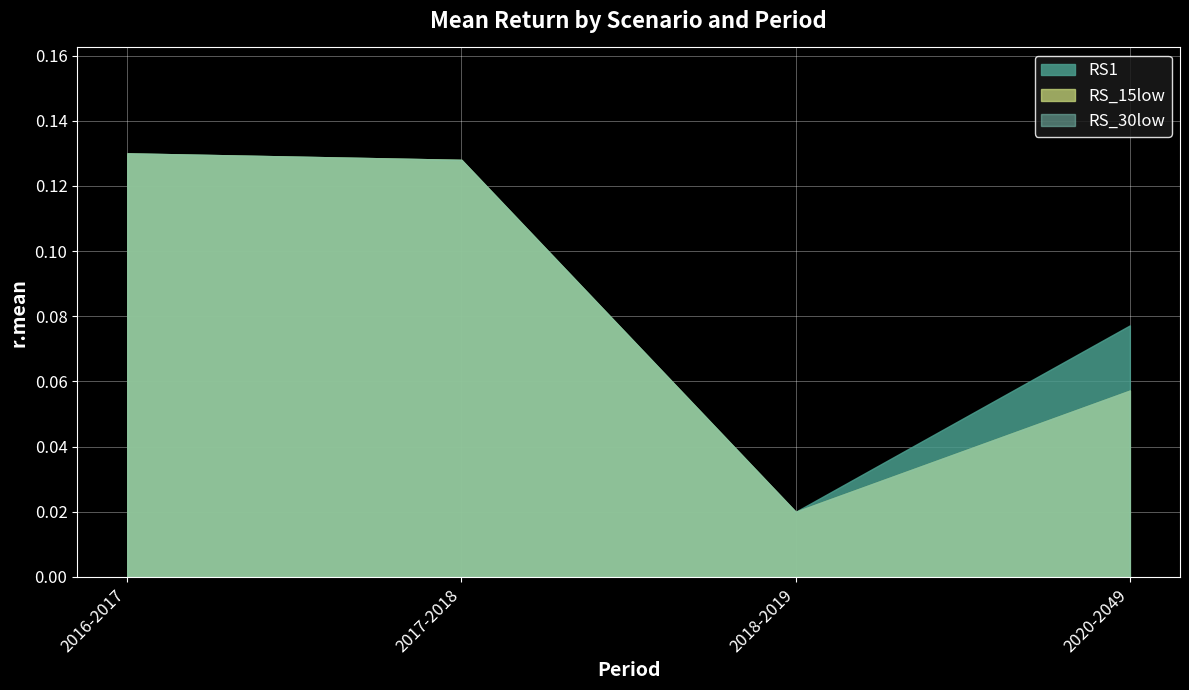

Which series has the widest spread of values?

RS1